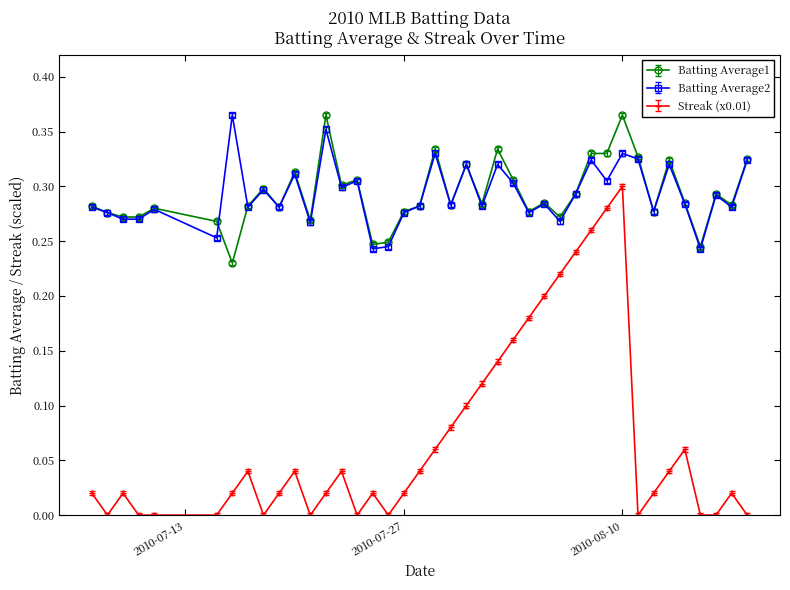

How many Batting Average1 values are between 0 and 1?

40